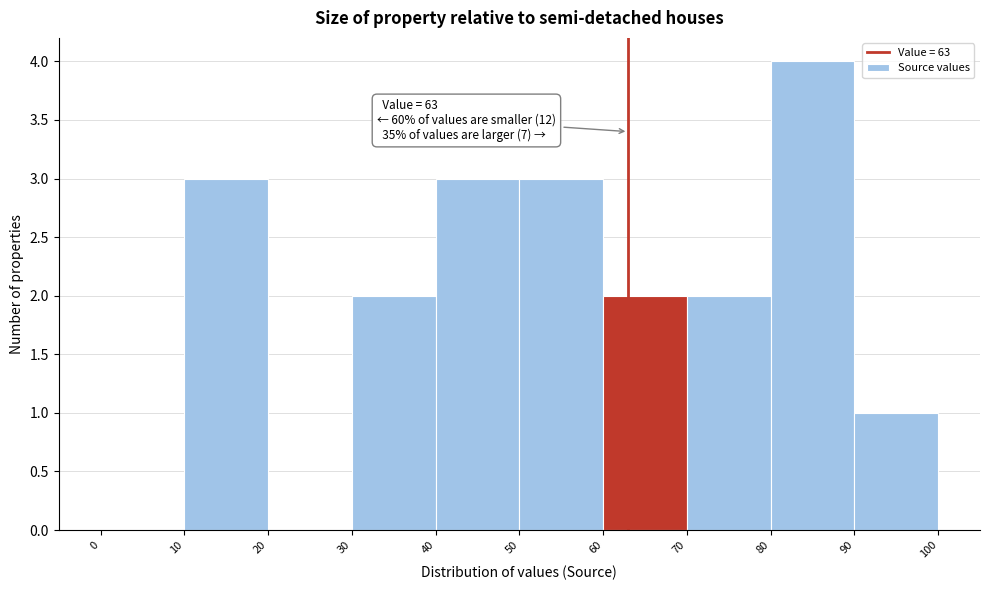

Which range on the x-axis has the tallest bar?

80 to 90